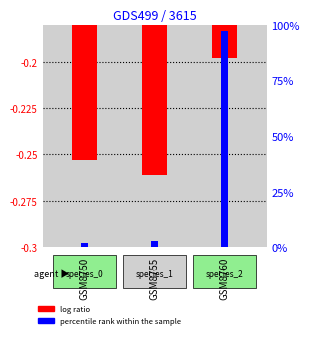

What is the difference between the percentile rank within the sample values at GSM8755 and GSM8760?

94.0